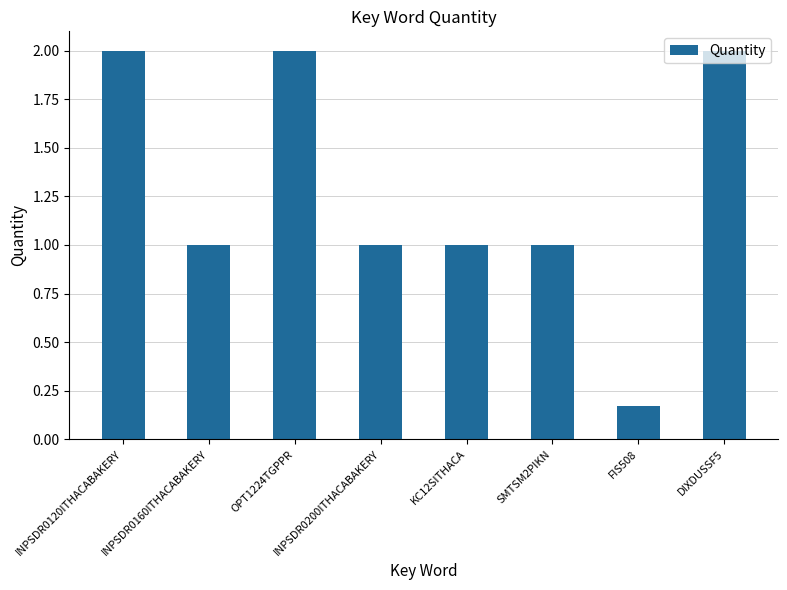

At which category does the chart reach its minimum across all series?

FIS508